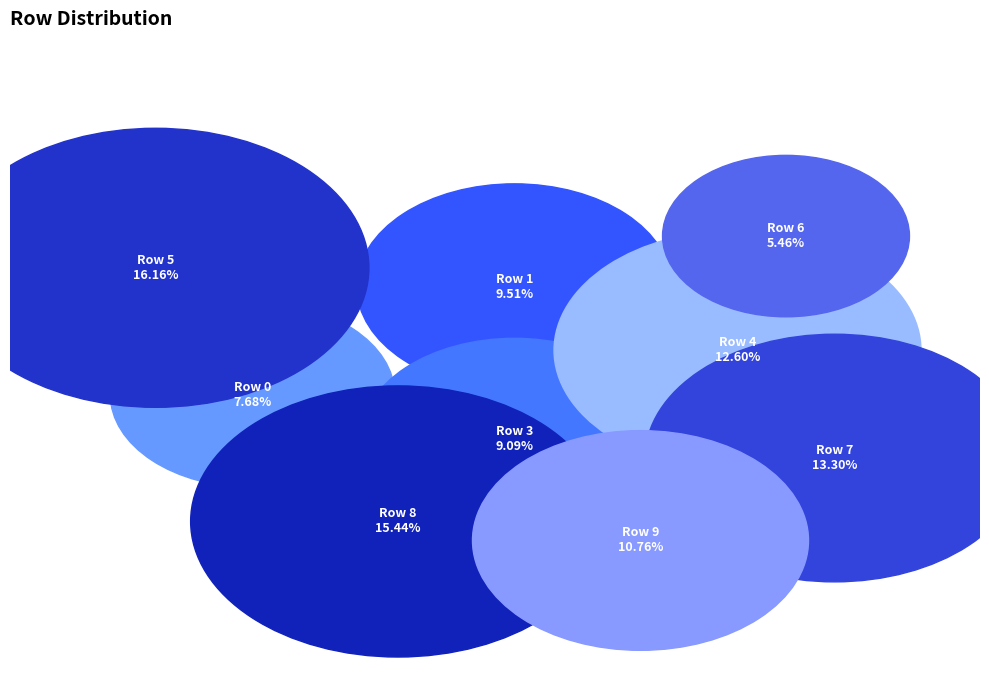

To the nearest percent, what is the average slice percentage?

10%